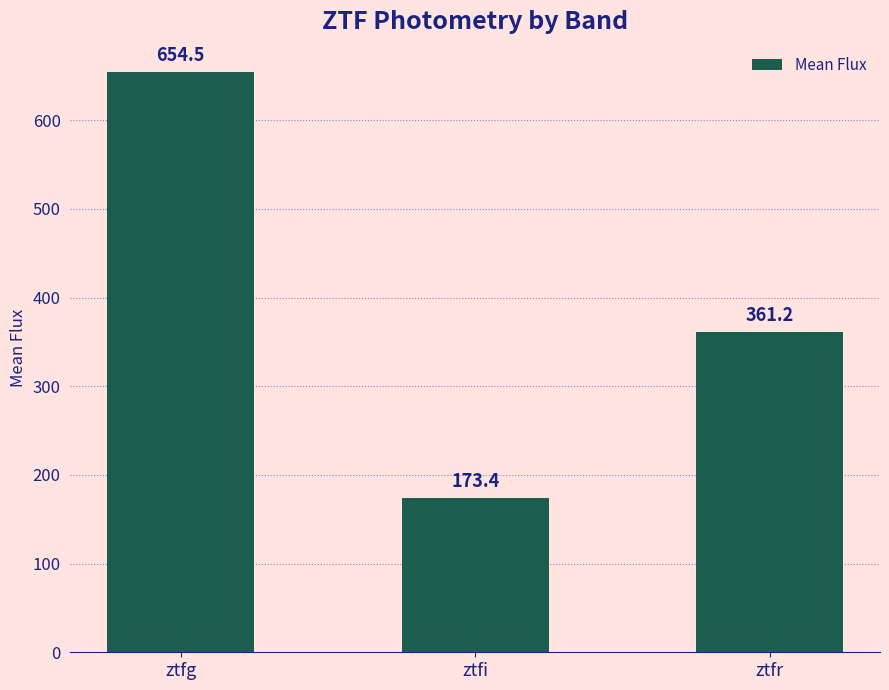

The value at ztfi is 46.5. True or false?

False